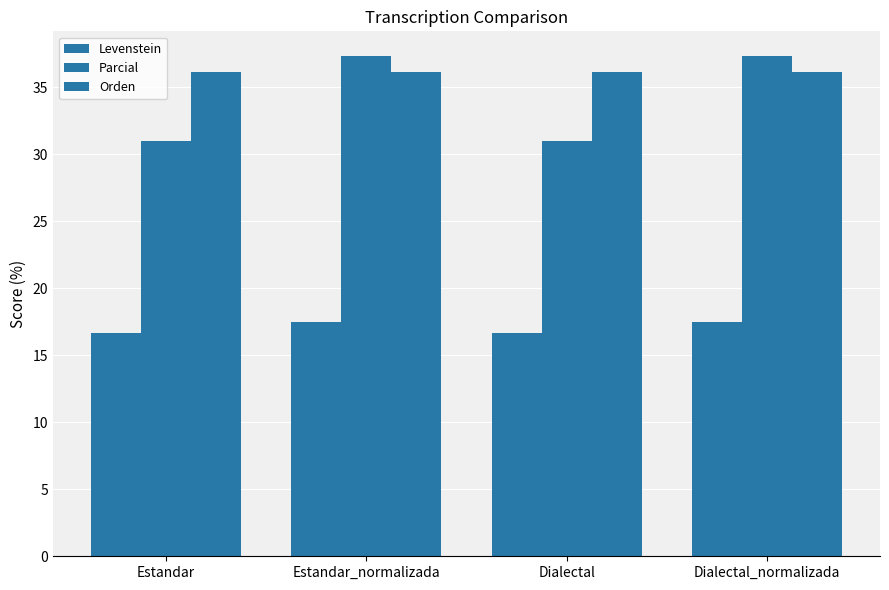

At which label does Parcial reach its peak?

Estandar_normalizada